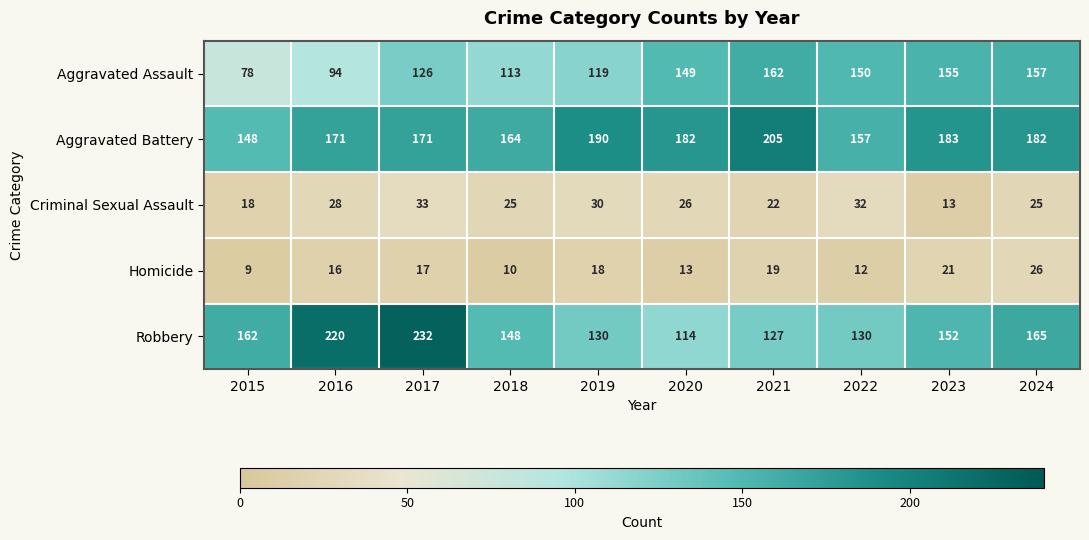

What is the average value of the Aggravated Assault series?

130